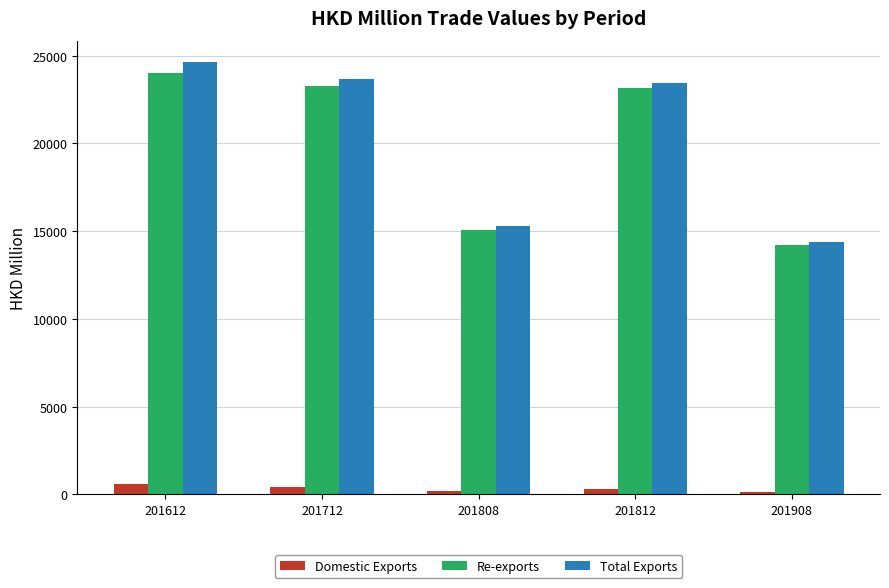

What is the spread (max minus min) of values at 201908?

14206.5